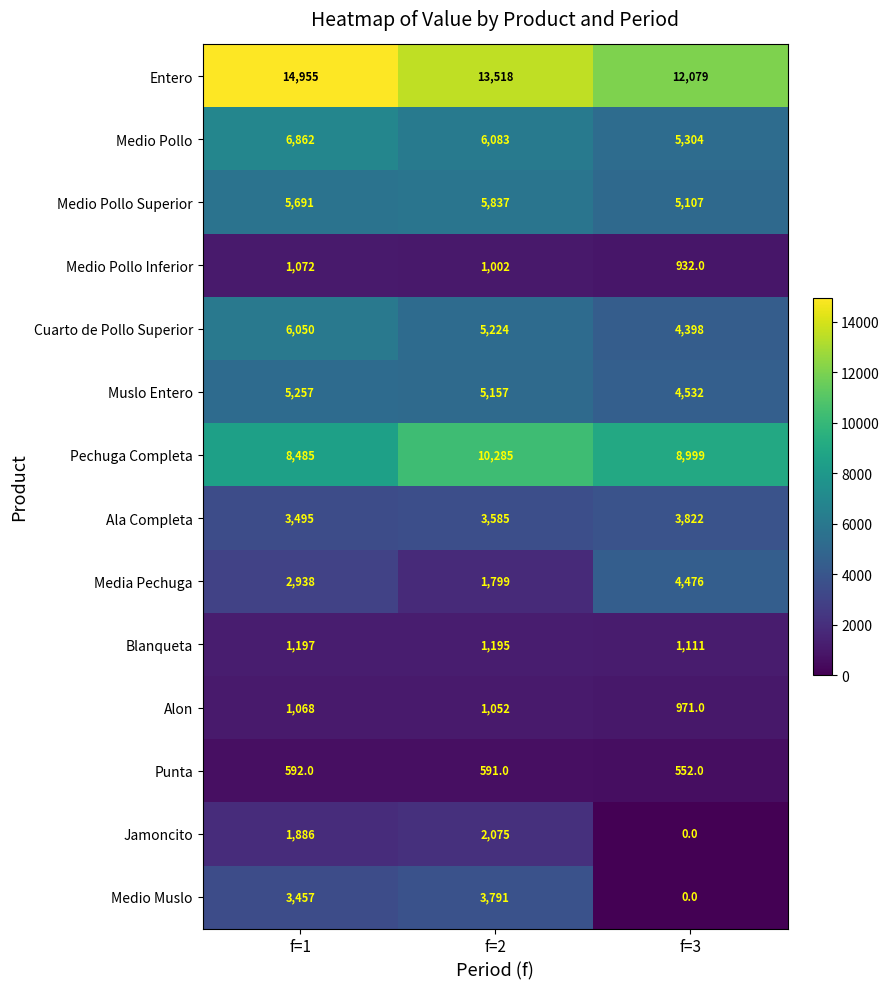

What value does the Ala Completa series have at f=2, to the nearest 5?

3585